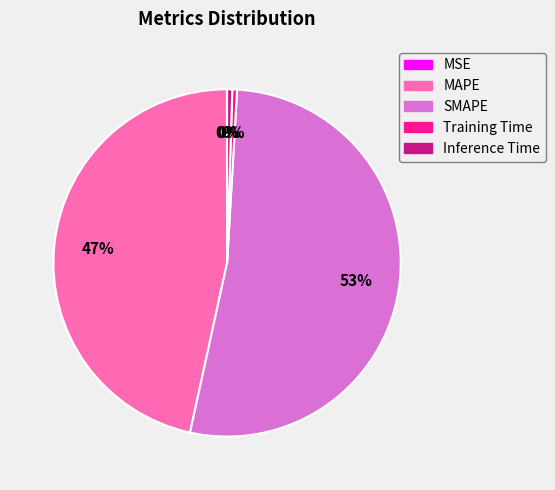

Is it true that Inference Time is 0% of the pie?

True